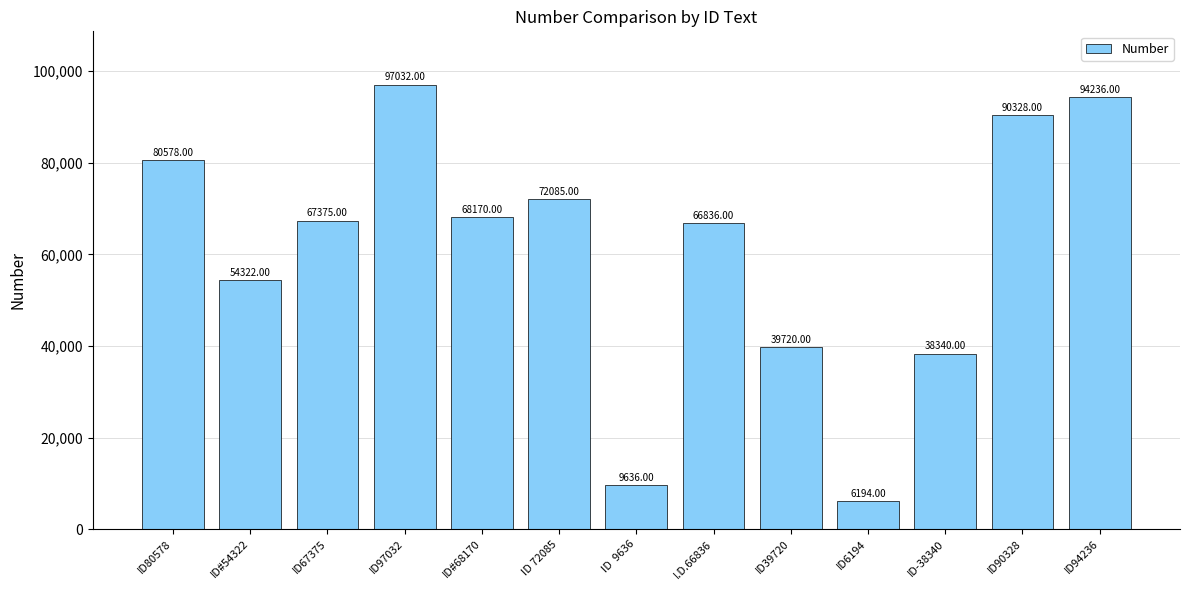

What is the label of the 5th bar from the left?

ID#68170